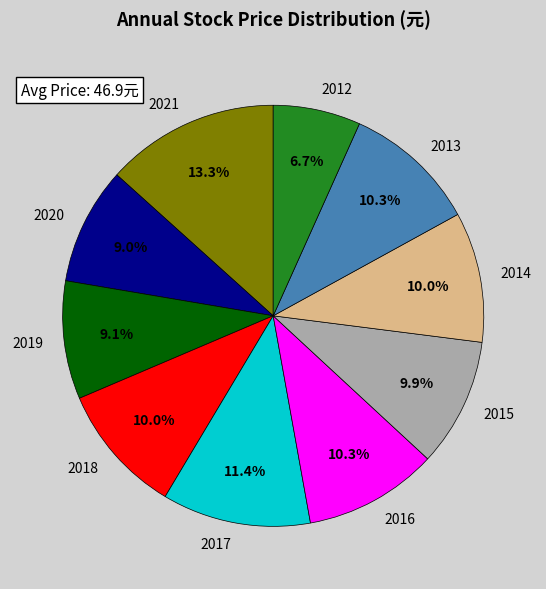

Combined, what portion of the pie is 2019 and 2012?

15.8%